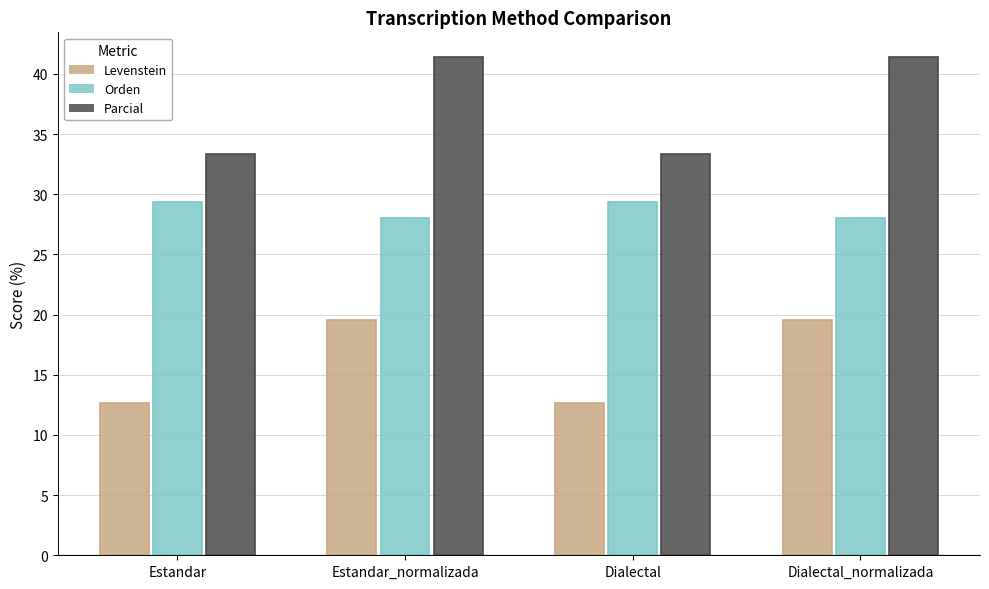

Are the bars horizontal?

No